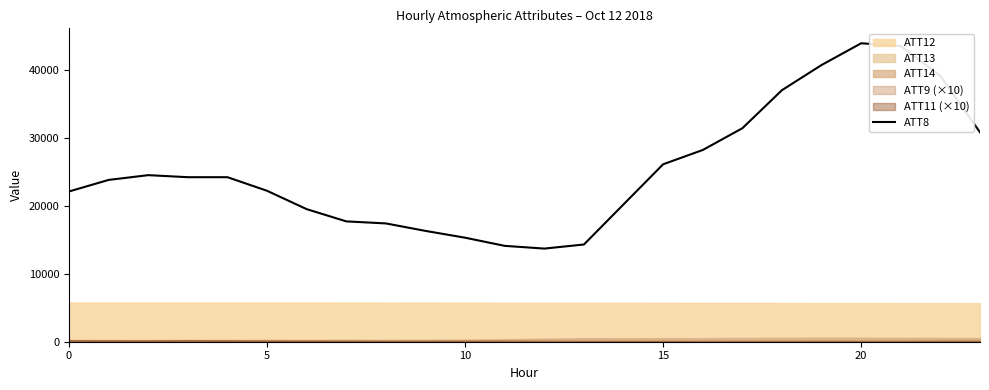

What is the sum of all values?

610200